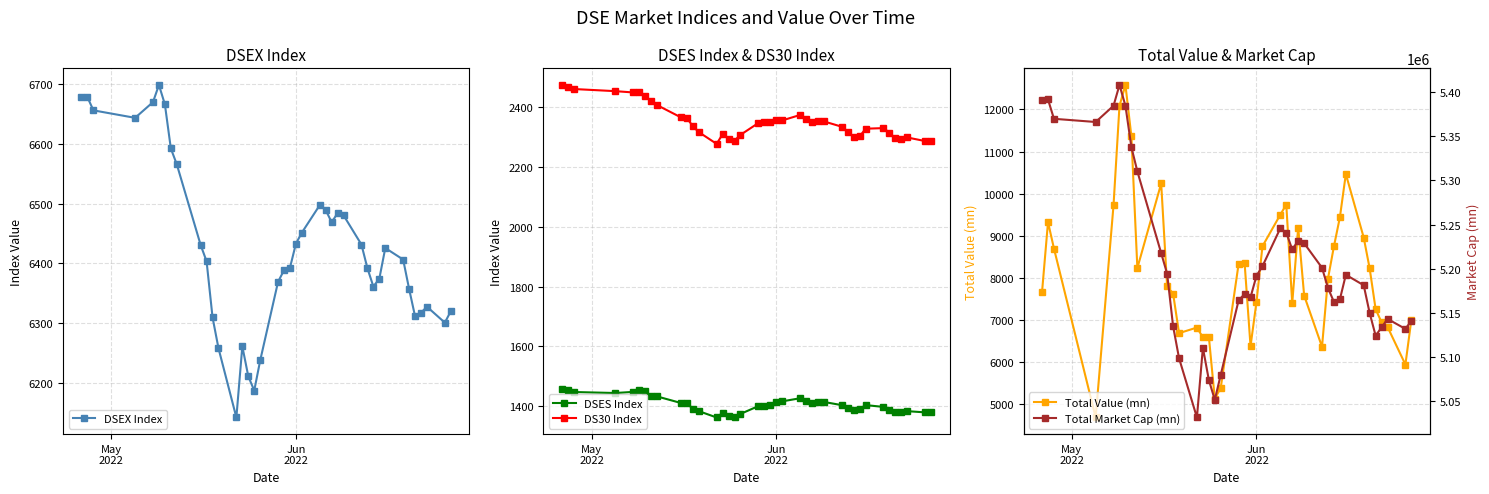

What is the value of the DS30 Index point at the 1st from the left?

2474.3